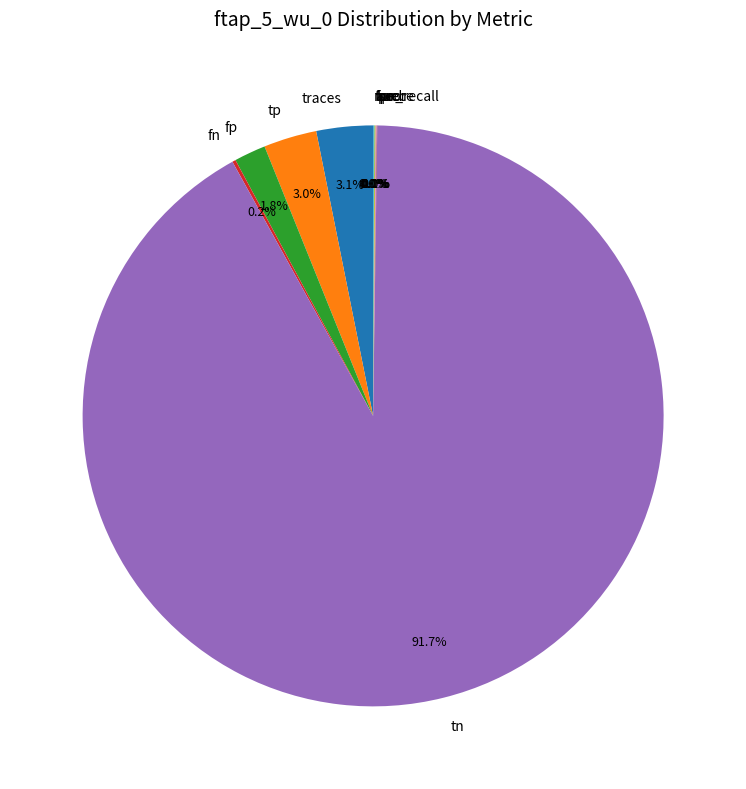

What portion of the pie excludes tn?

8.3%